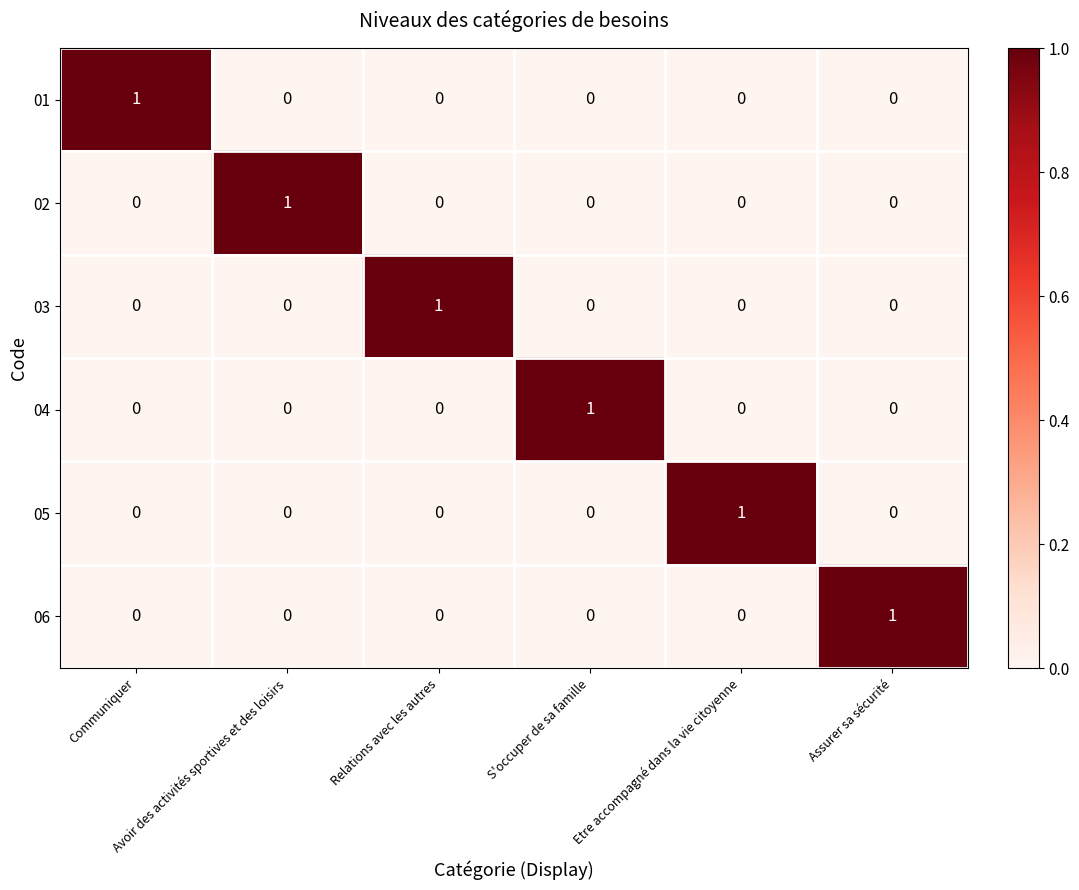

At how many categories does at least one series exceed 0?

6